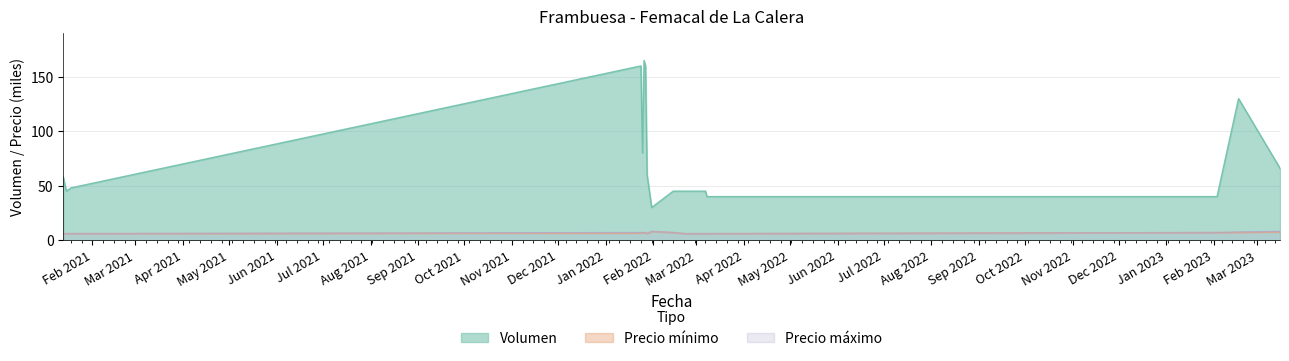

True or false: Volumen has more than 0 interior local peaks.

True